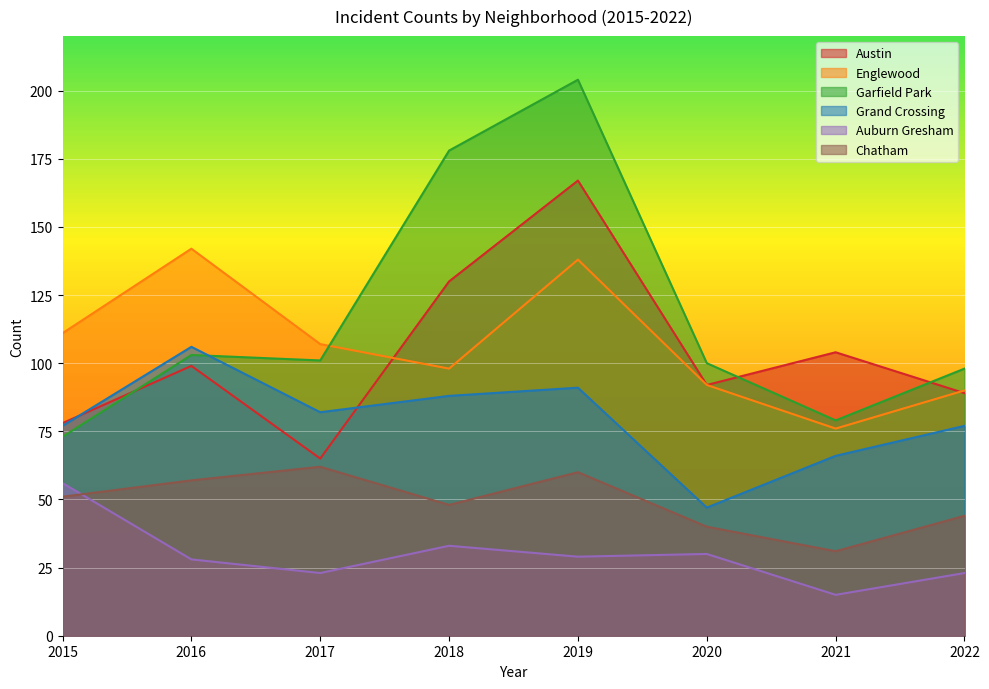

Reading left to right, list all the values displayed in this chart.

Austin: 78	99	65	130	167	92	104	89
Englewood: 111	142	107	98	138	92	76	90
Garfield Park: 73	103	101	178	204	100	79	98
Grand Crossing: 77	106	82	88	91	47	66	77
Auburn Gresham: 56	28	23	33	29	30	15	23
Chatham: 51	57	62	48	60	40	31	44